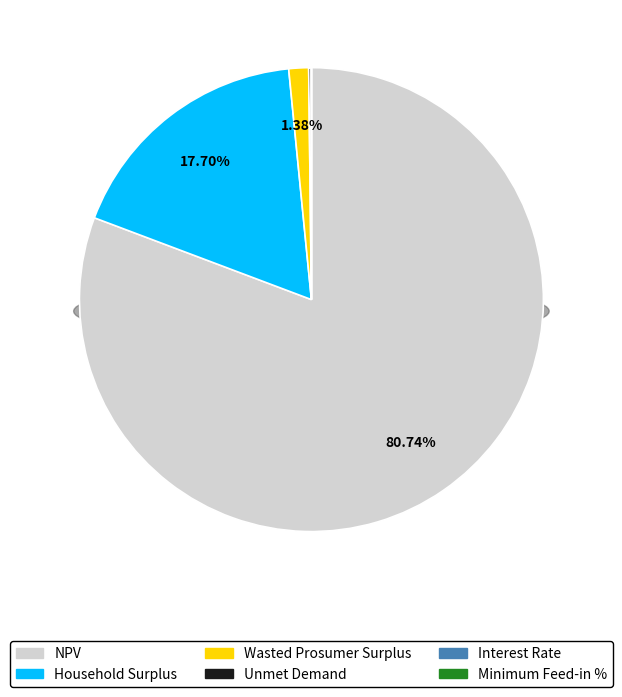

How many slices are in this pie chart?

6